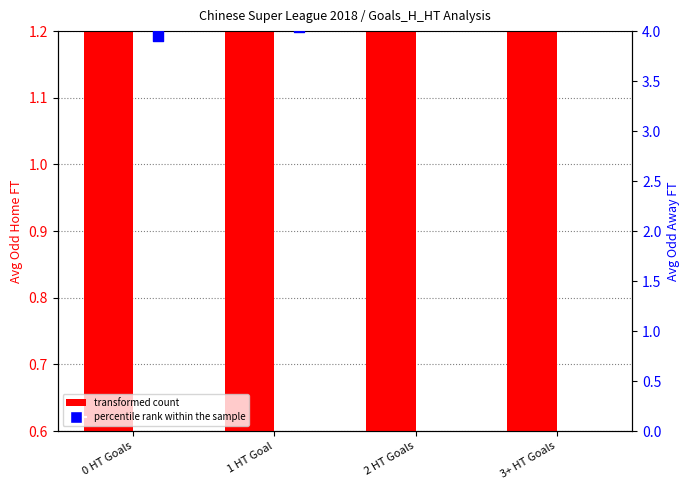

Which series reaches the minimum Y coordinate?

transformed count